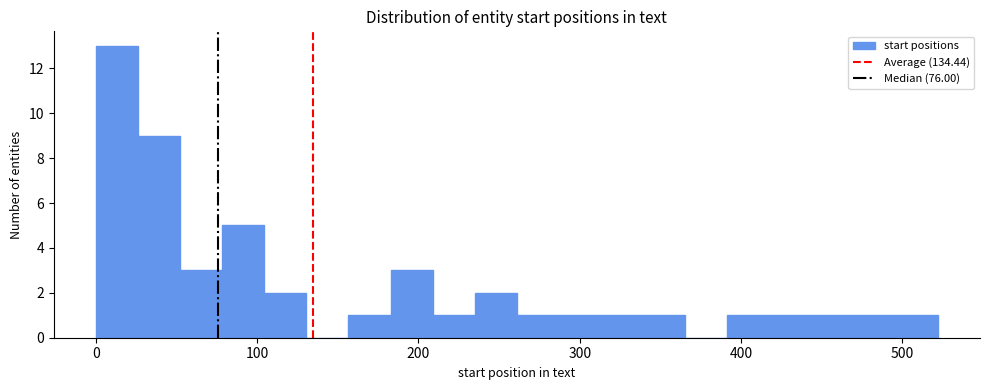

Around what value on the x-axis is the tallest bar? Give the approximate position of its centre, as read against the axis.

10